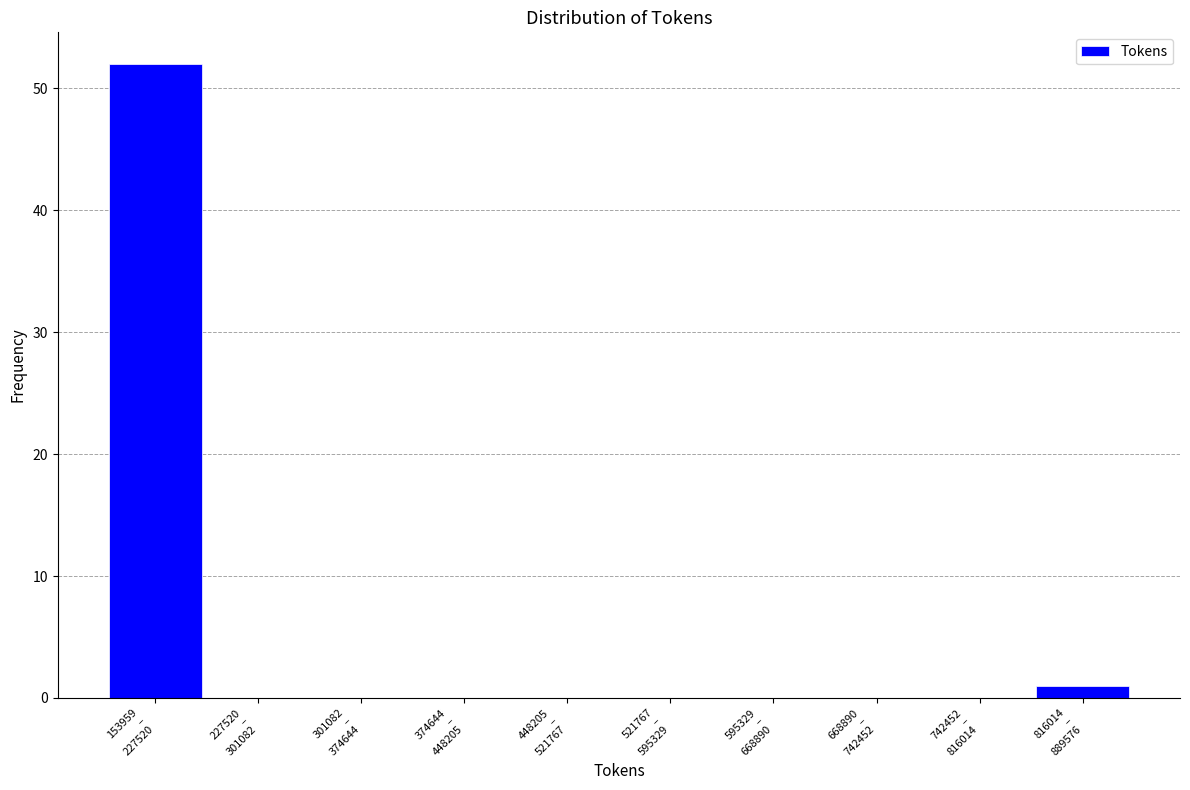

What is the sum of all values?

53